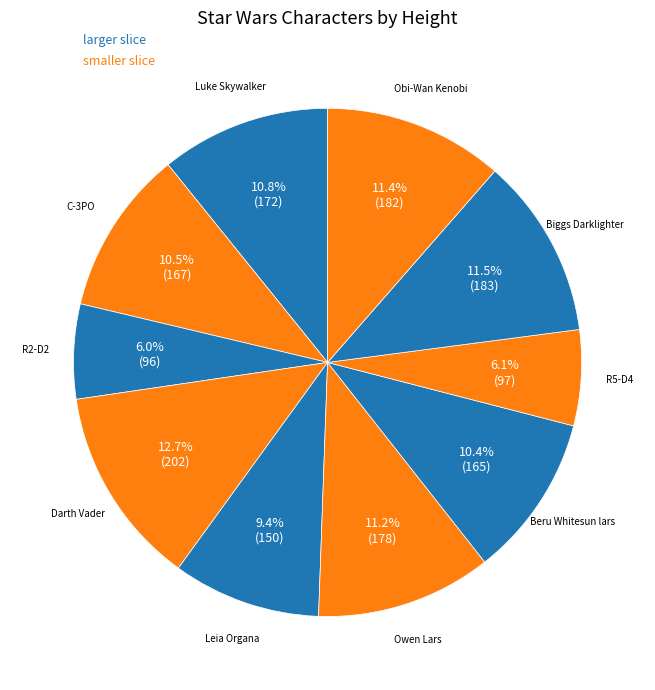

Which slice is the largest?

Darth Vader